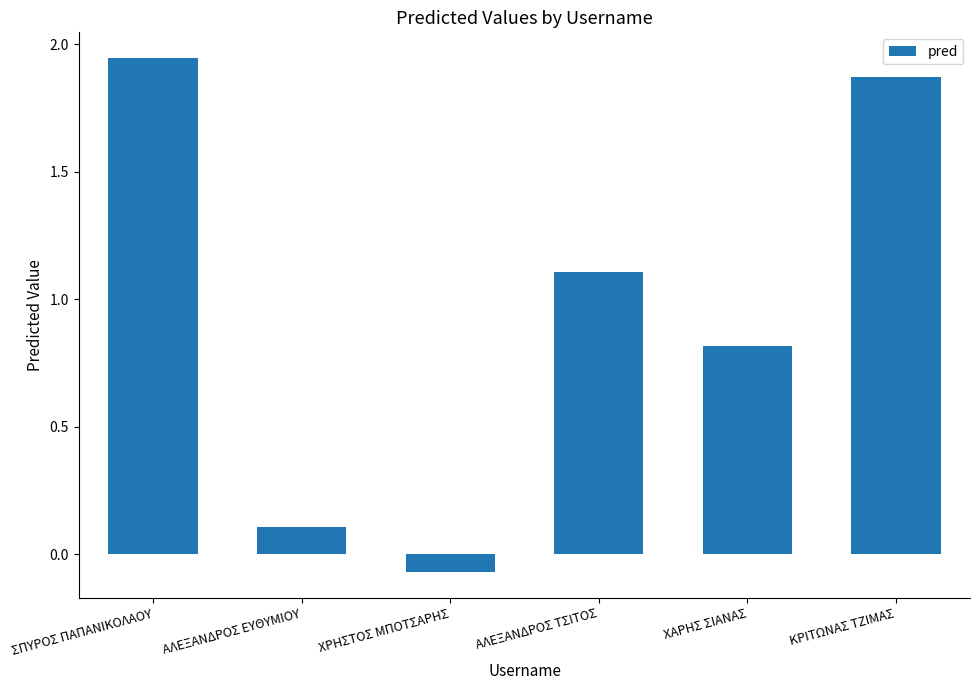

The chart shows a value of 1.1 at ΑΛΕΞΑΝΔΡΟΣ ΤΣΙΤΟΣ. True or false?

True